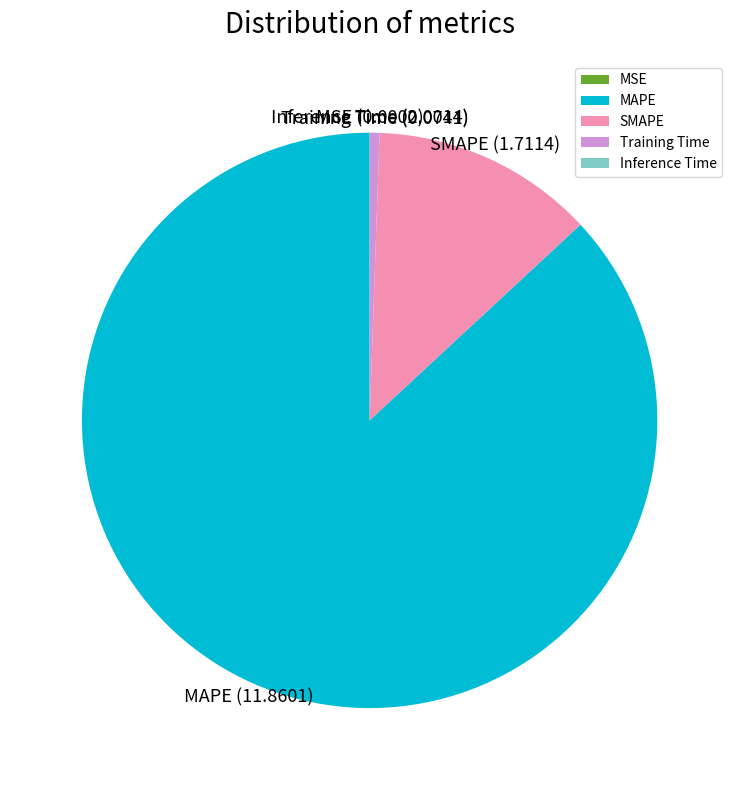

Is it true that Training Time is 11% of the pie?

False